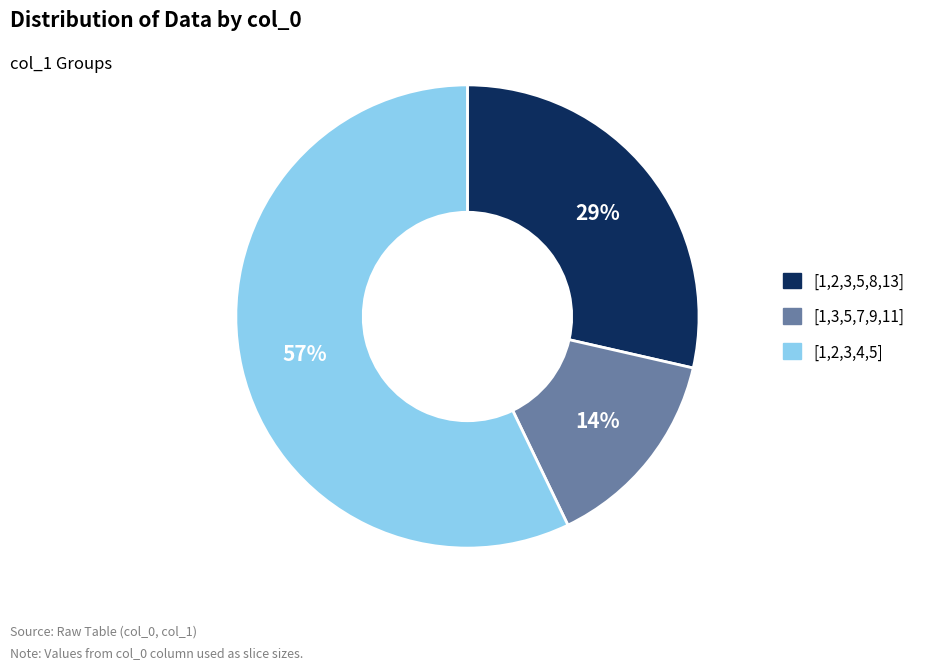

To the nearest percent, what is the average slice percentage?

33%